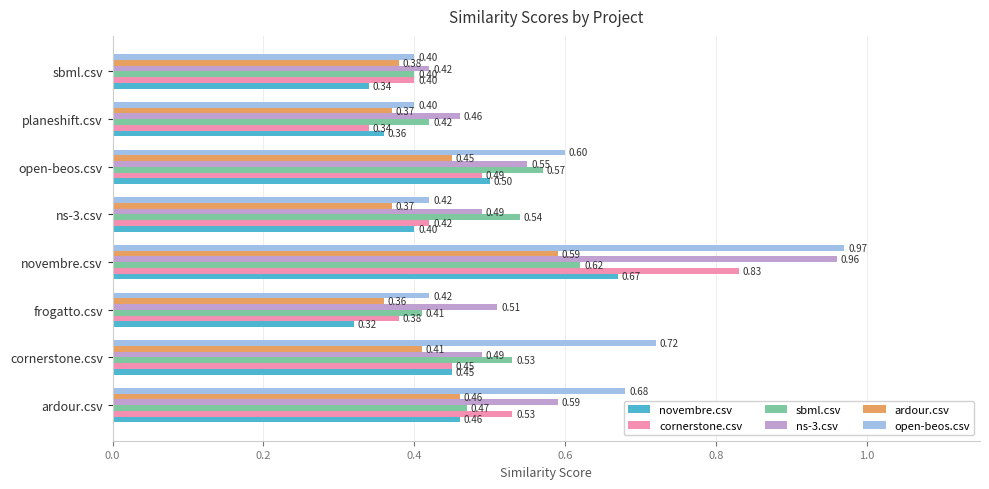

At which label does cornerstone.csv reach its peak?

novembre.csv